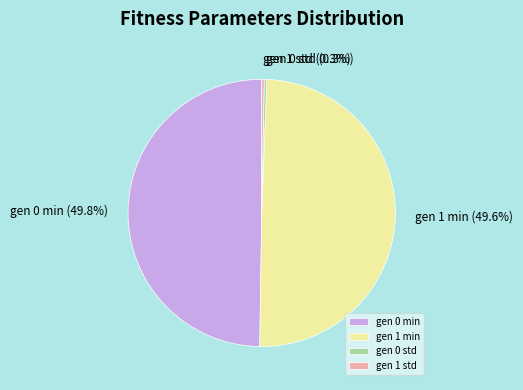

To the nearest percent, what portion does gen 1 min represent?

50%